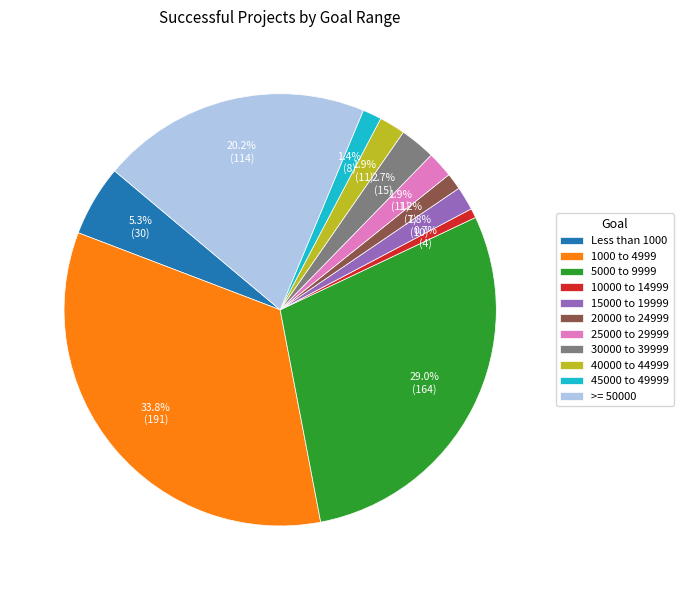

What is the smallest slice in the pie chart?

10000 to 14999